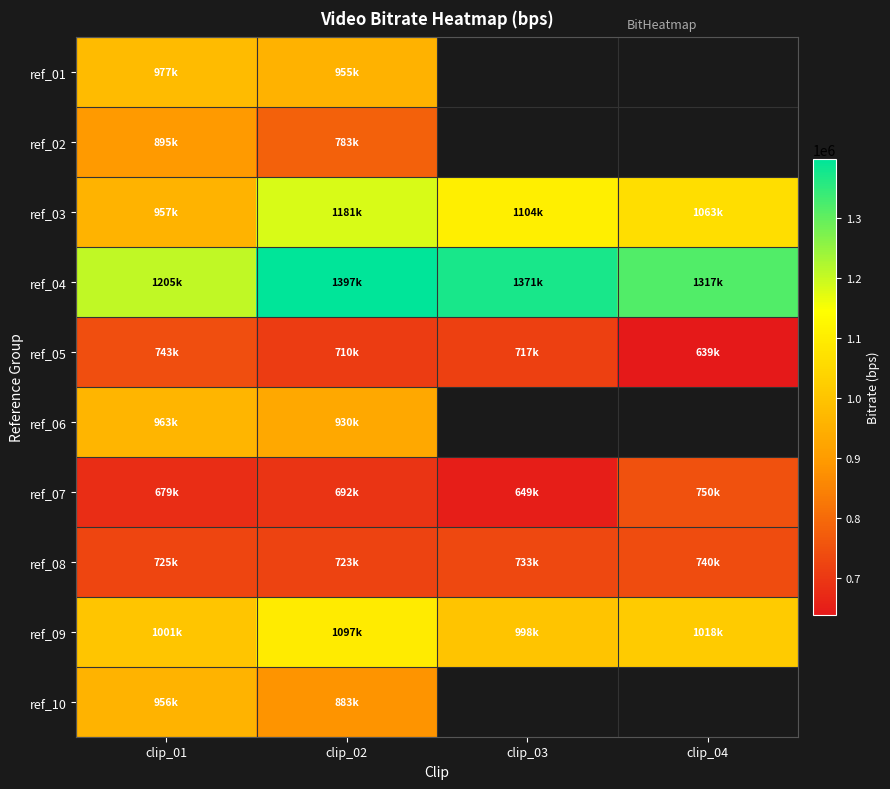

Count the ref_04 values in the range 1317274 to 1397391.

3